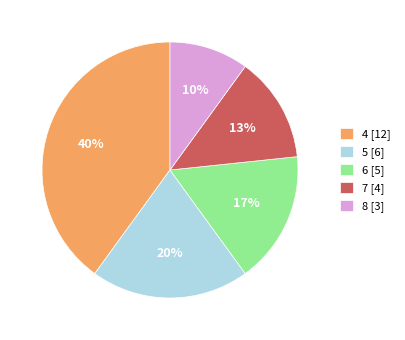

True or false: 4 accounts for 40% of the total.

True